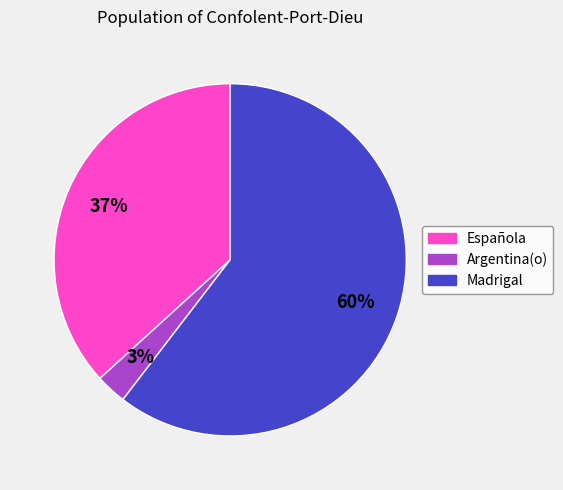

To the nearest percent, what is the average slice percentage?

33%